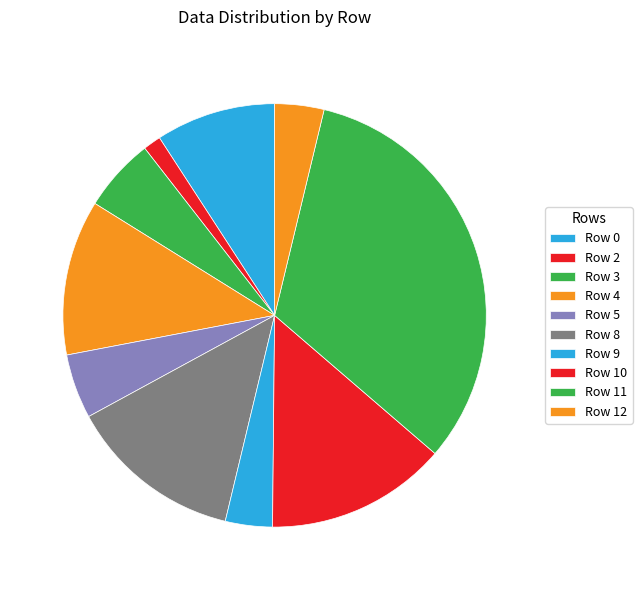

What is the total percentage of Row 8 and Row 11?

45.9%